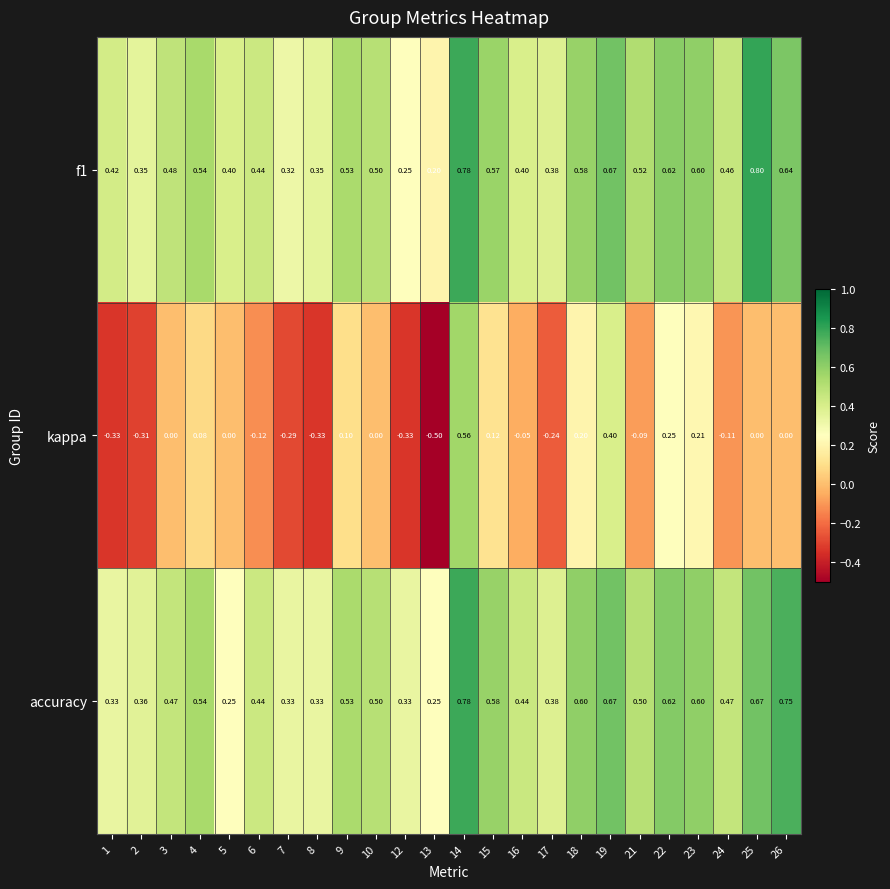

Between 7 and 9, which series saw the biggest shift?

kappa